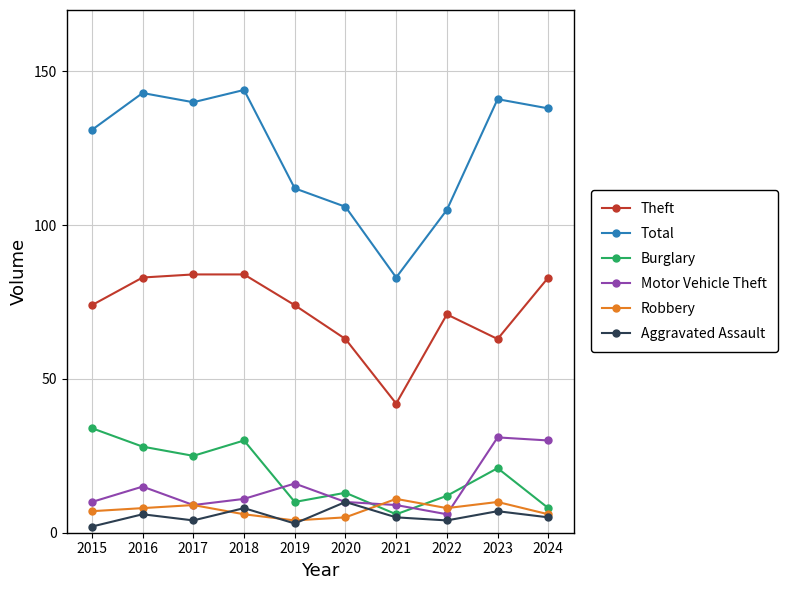

Which category has the lowest value in the Total series?

2021